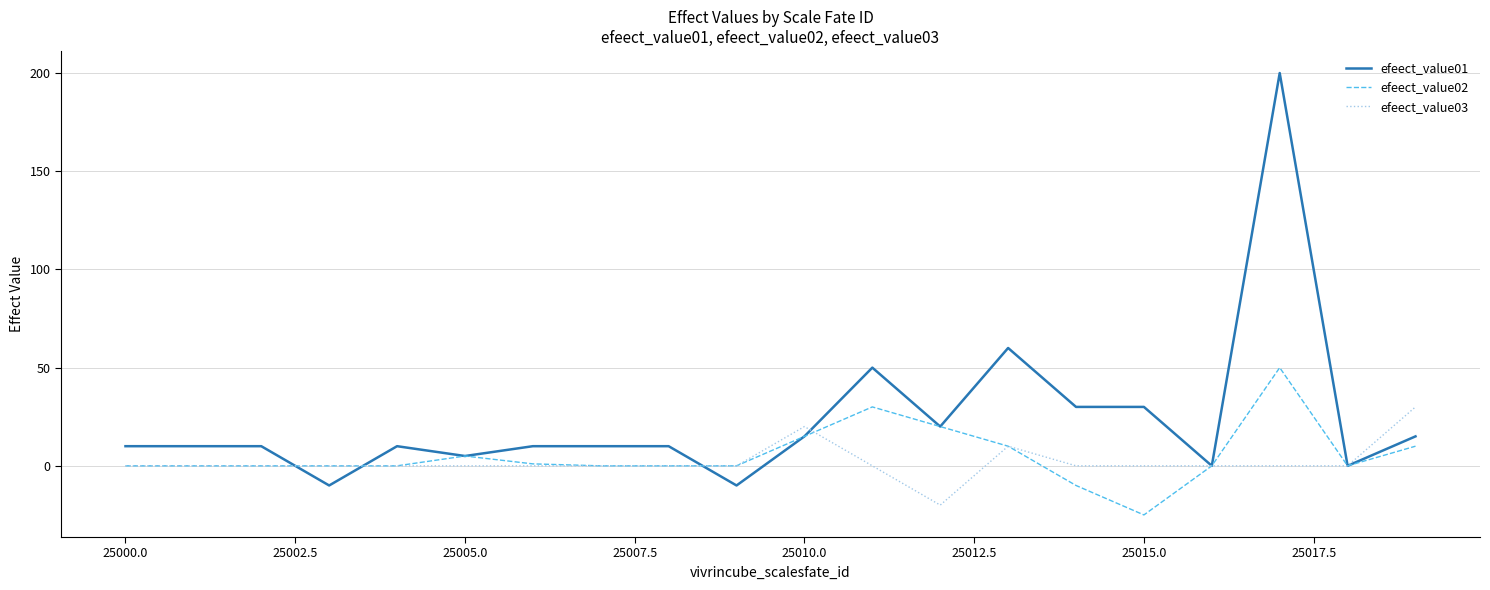

Rank the series by their average value, from highest to lowest.

efeect_value01, efeect_value02, efeect_value03